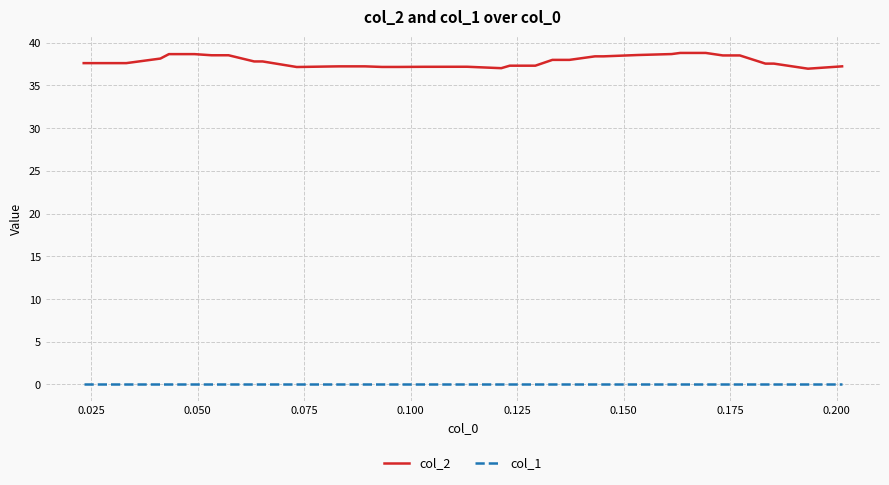

Which series has the widest spread of values?

col_2